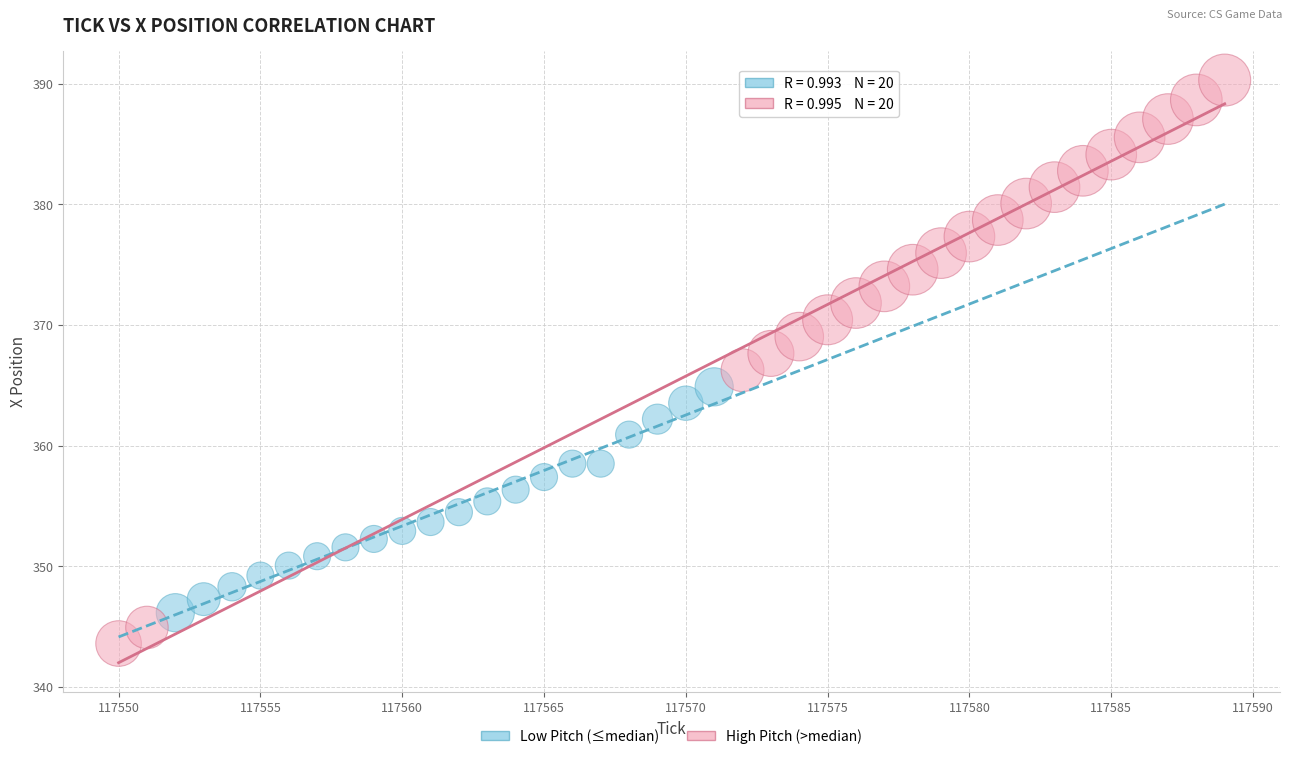

Which series has the largest Y range (max minus min)?

High Pitch (>median)